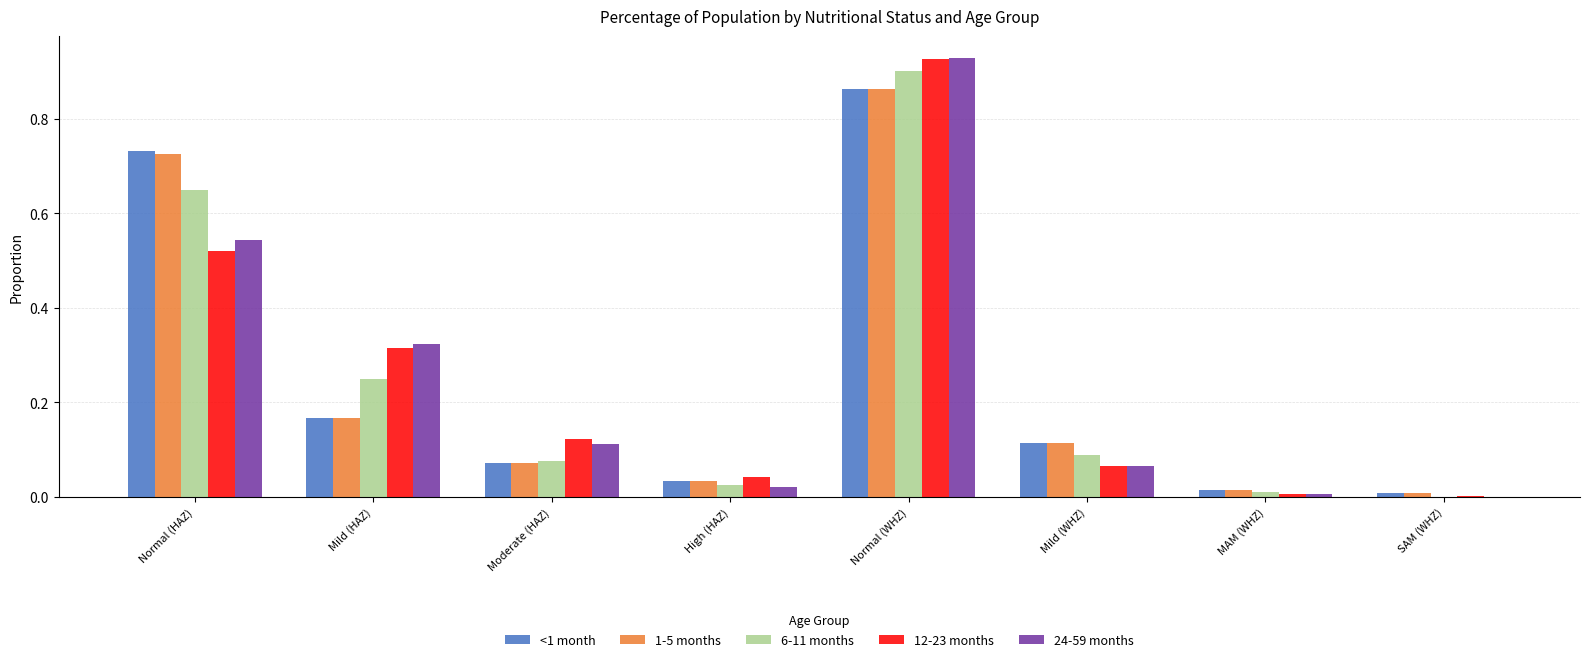

What is the sum of all 1-5 months values?

2.0